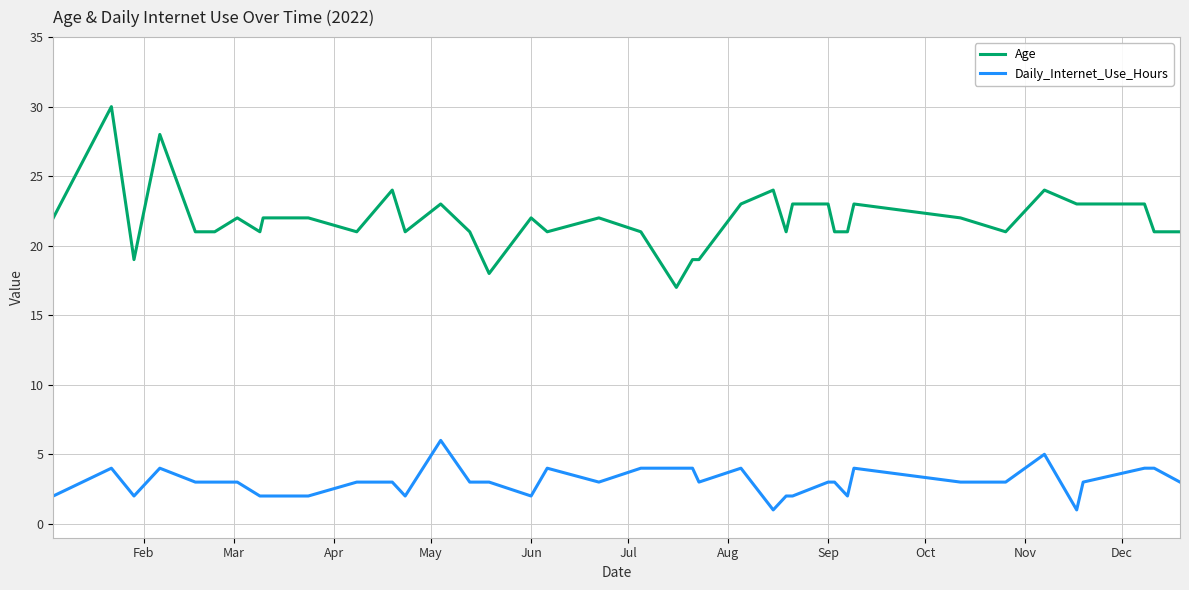

Which series has the largest range (max minus min)?

Age